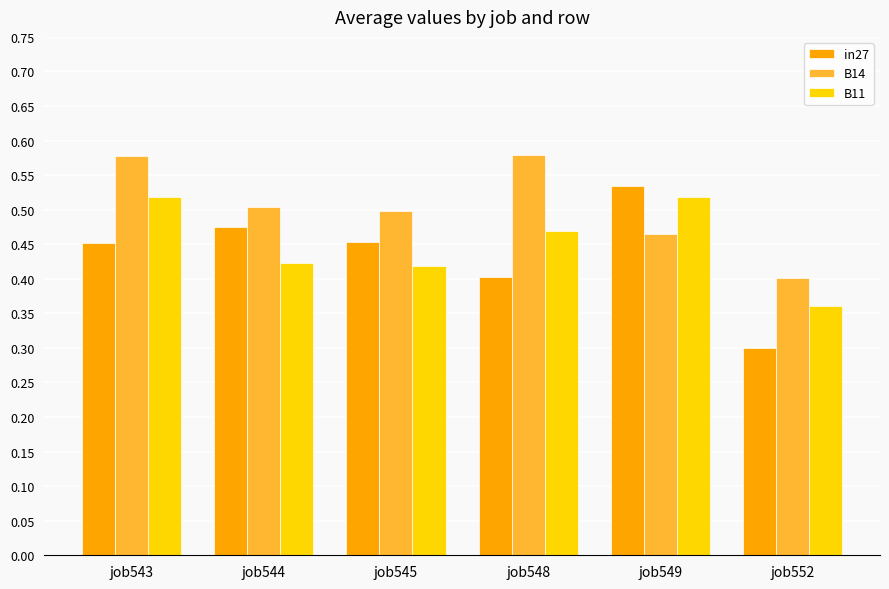

The value of B11 at job552 is 0.5. True or false?

False